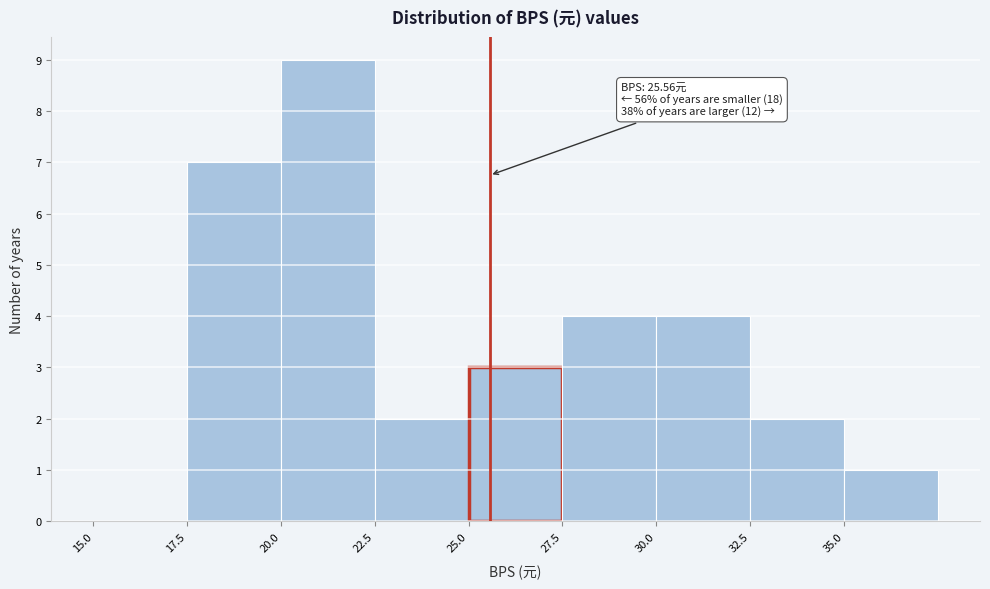

Over which range of the x-axis is the bar tallest?

20.0 to 22.5